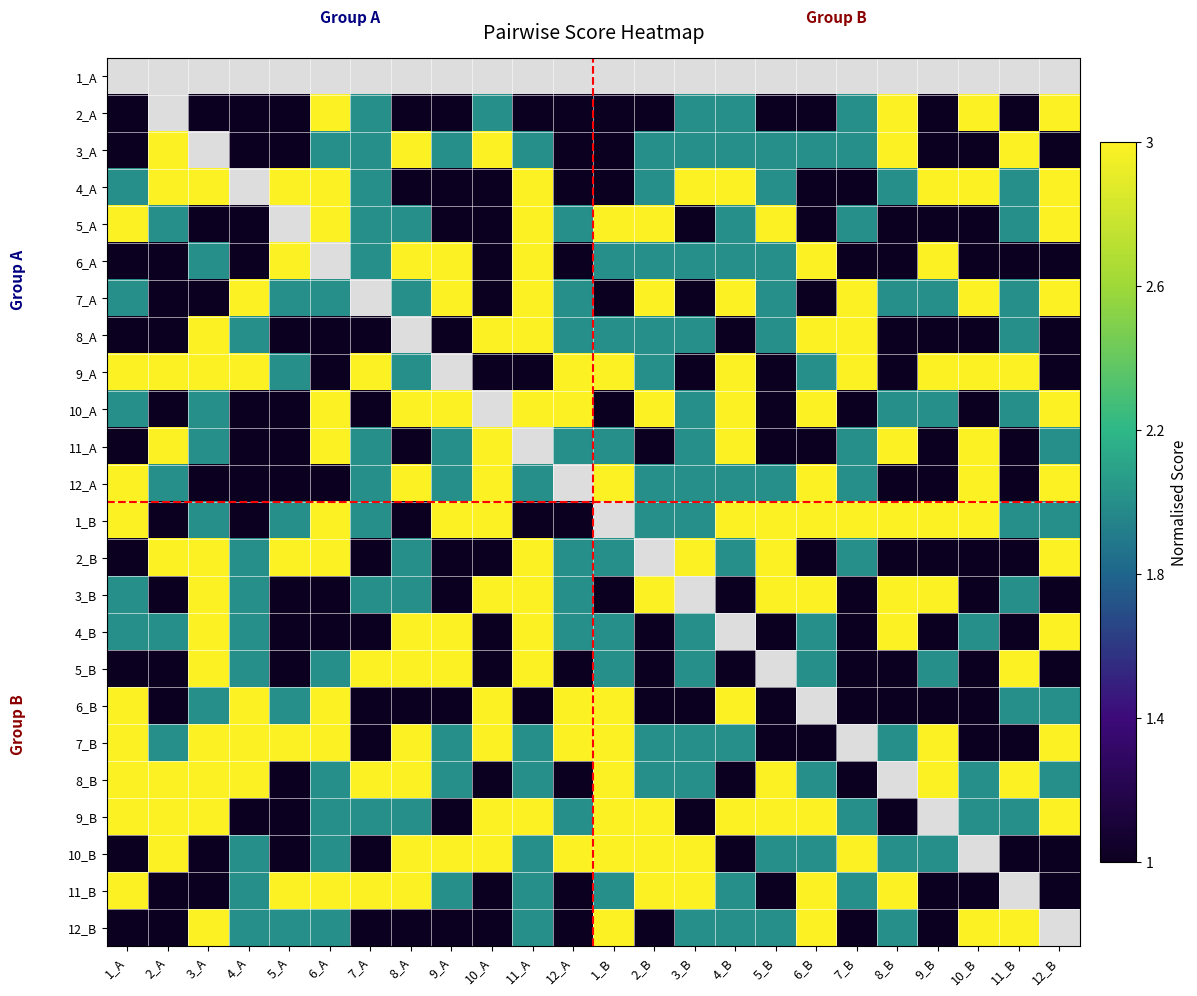

Rank the series by their maximum value, from lowest to highest.

1_A, 2_A, 3_A, 4_A, 5_A, 6_A, 7_A, 8_A, 9_A, 10_A, 11_A, 12_A, 1_B, 2_B, 3_B, 4_B, 5_B, 6_B, 7_B, 8_B, 9_B, 10_B, 11_B, 12_B